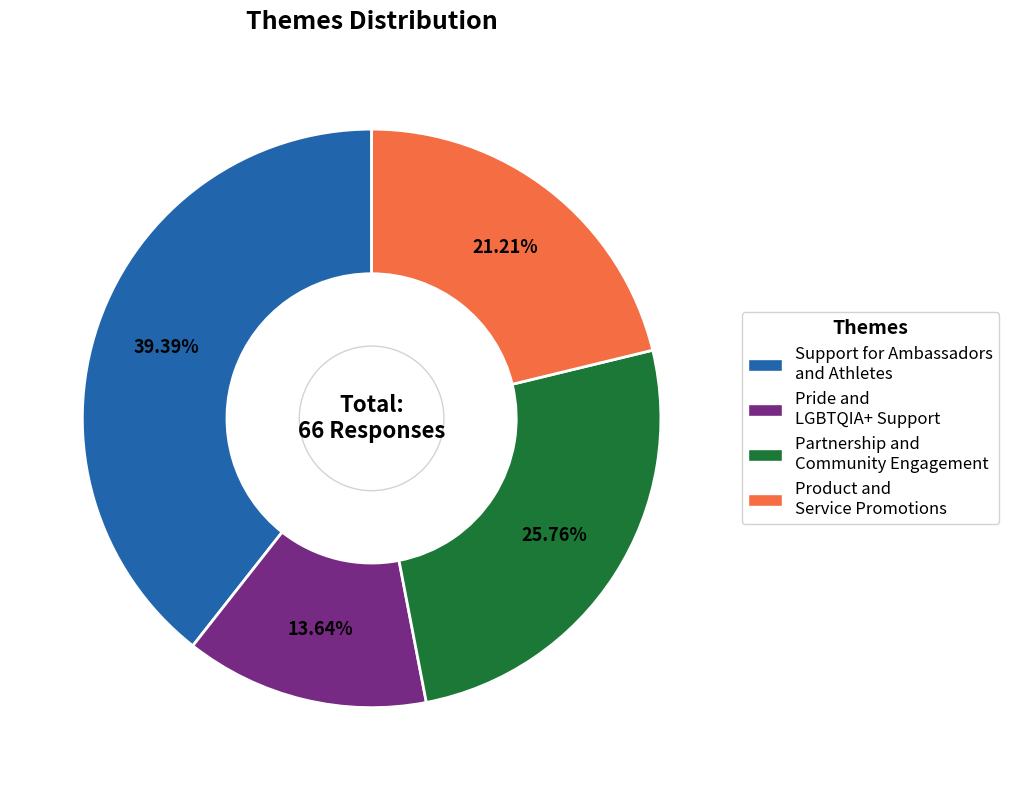

Does any single category account for the majority?

No